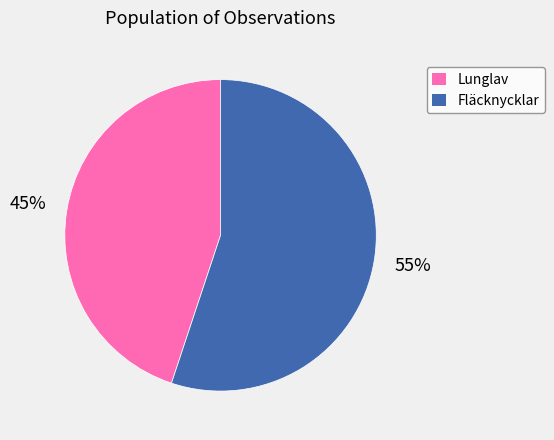

To the nearest percent, what is the average slice percentage?

50%